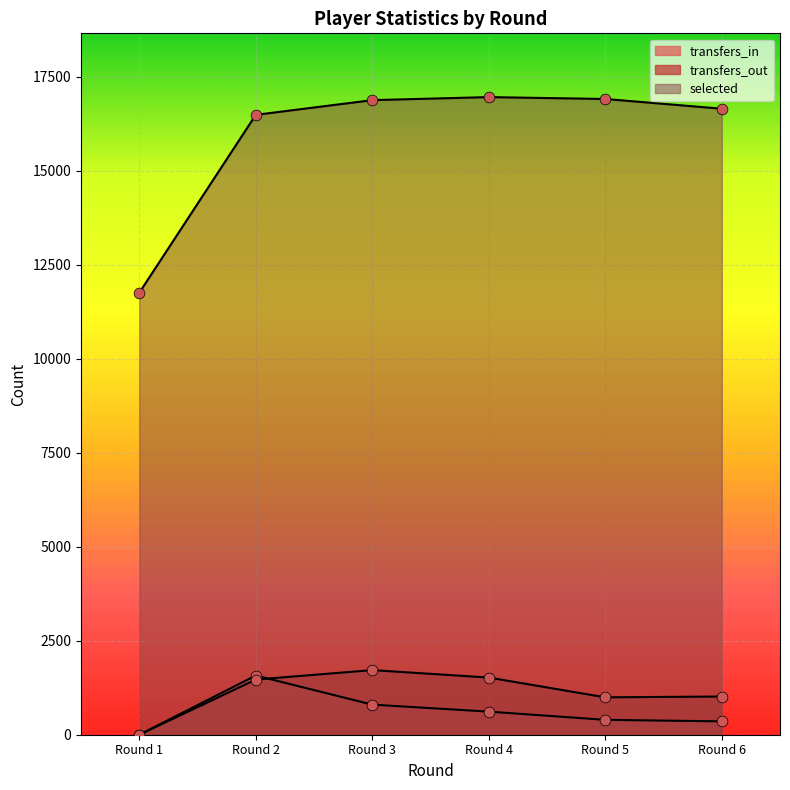

Which series has the widest spread of Y values?

selected